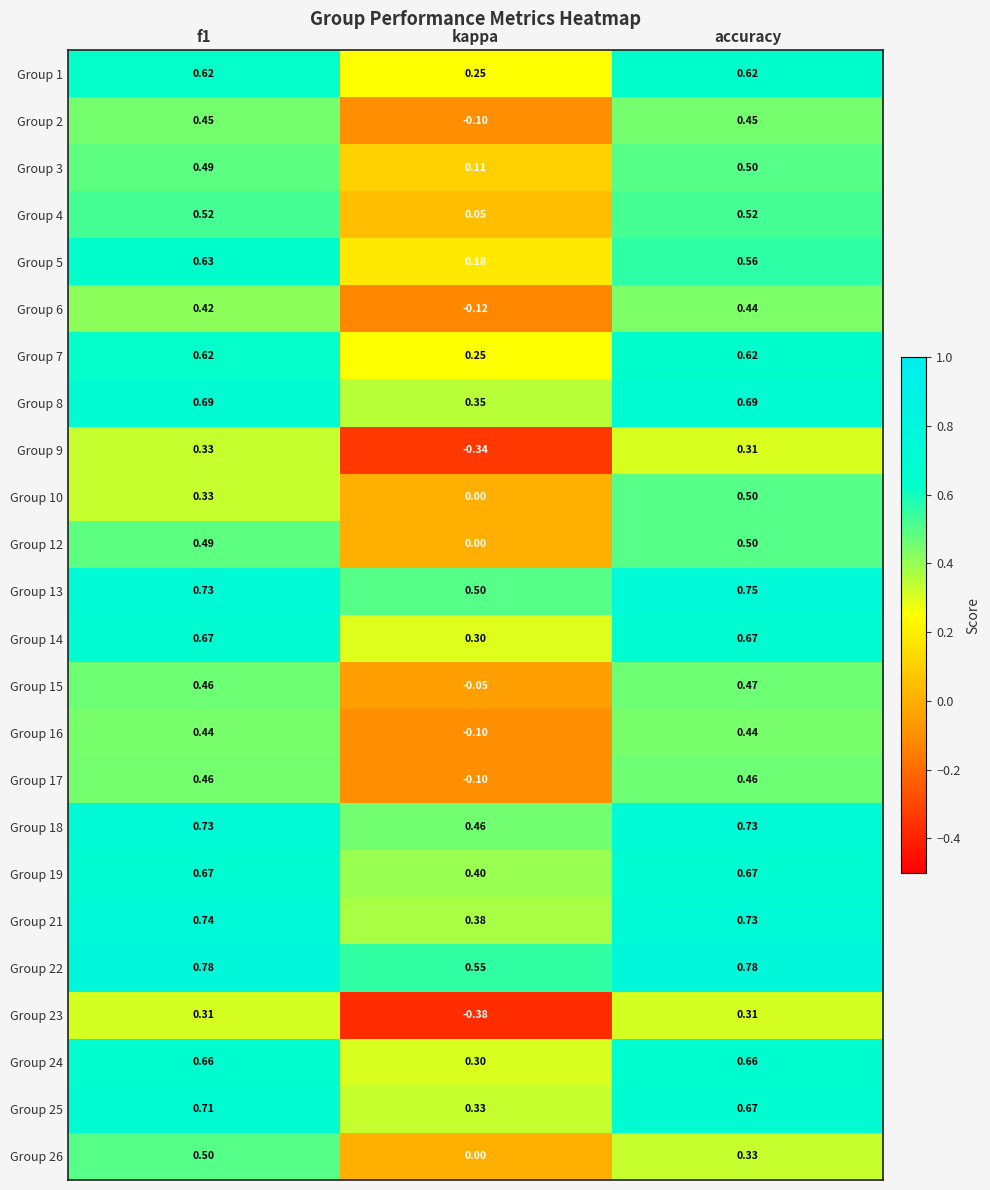

How many distinct data groups are displayed?

24